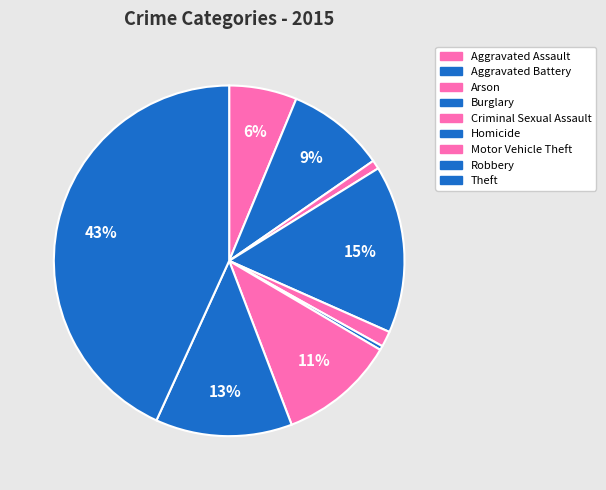

Rank the categories by value from highest to lowest.

Theft, Burglary, Robbery, Motor Vehicle Theft, Aggravated Battery, Aggravated Assault, Criminal Sexual Assault, Arson, Homicide